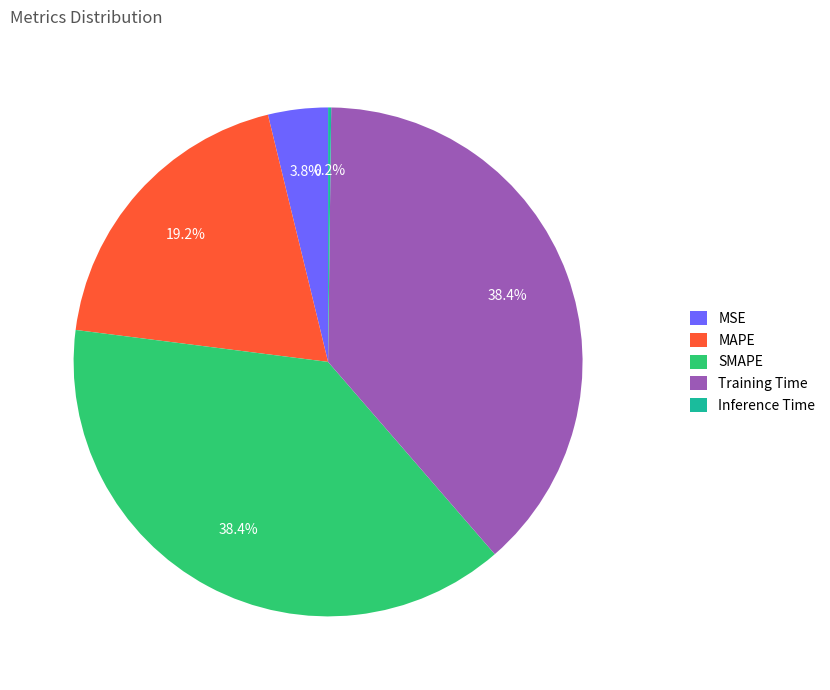

Between Training Time and MSE, which is larger?

Training Time